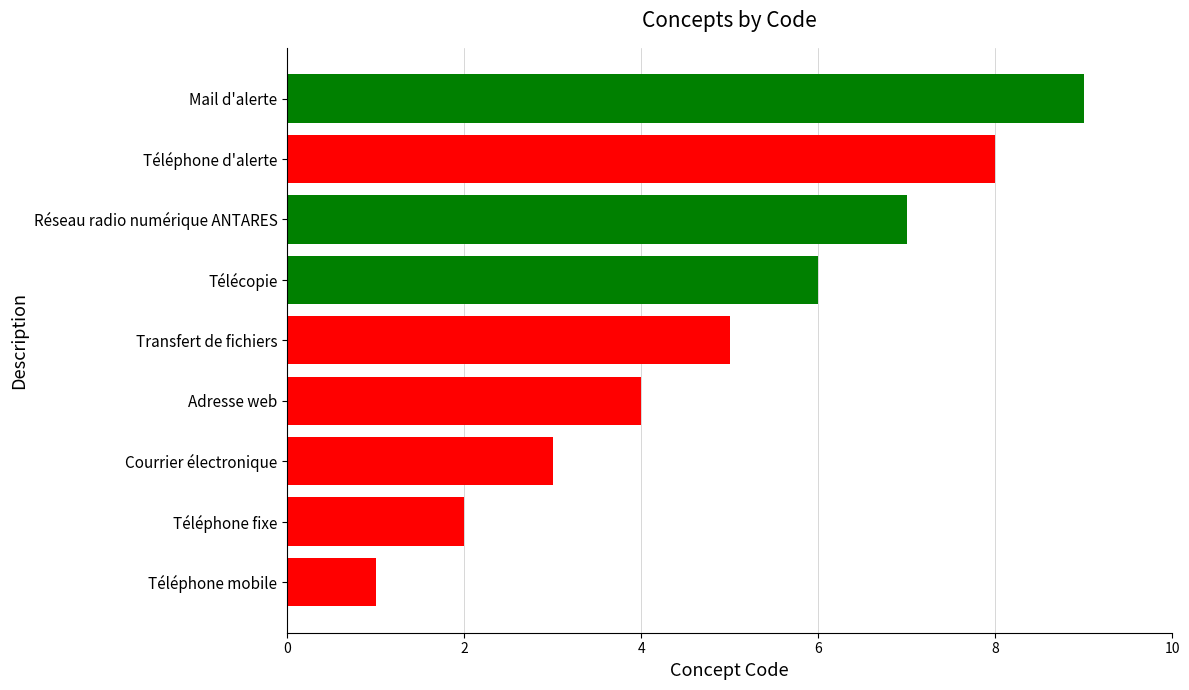

Which has a higher value, Télécopie or Adresse web?

Télécopie